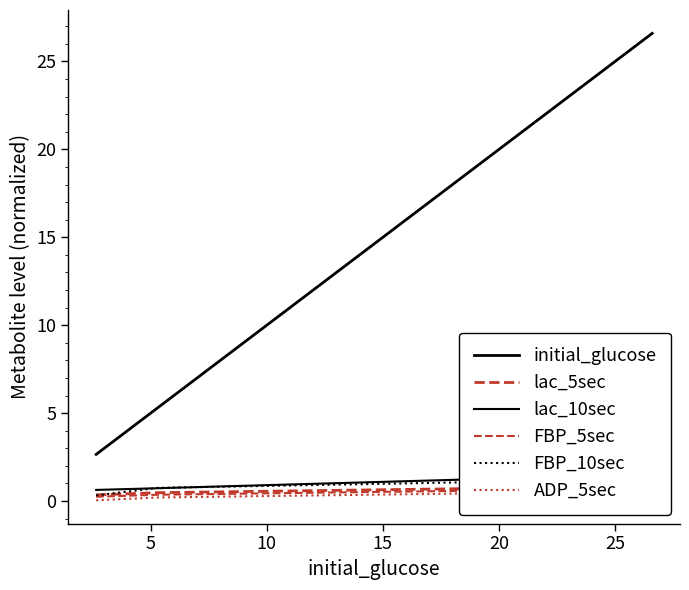

What is the value of the FBP_10sec point at the 1st from the left?

0.3